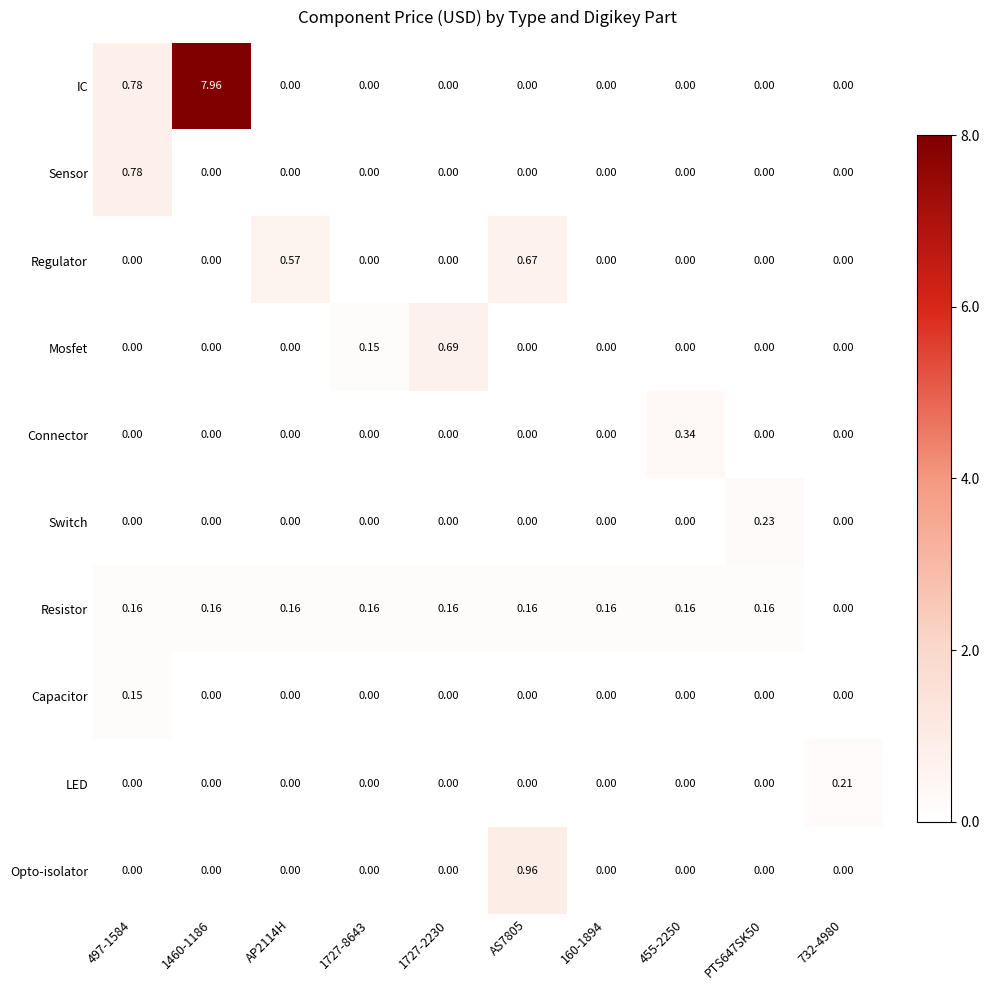

At which category is the sum across all series the highest?

1460-1186